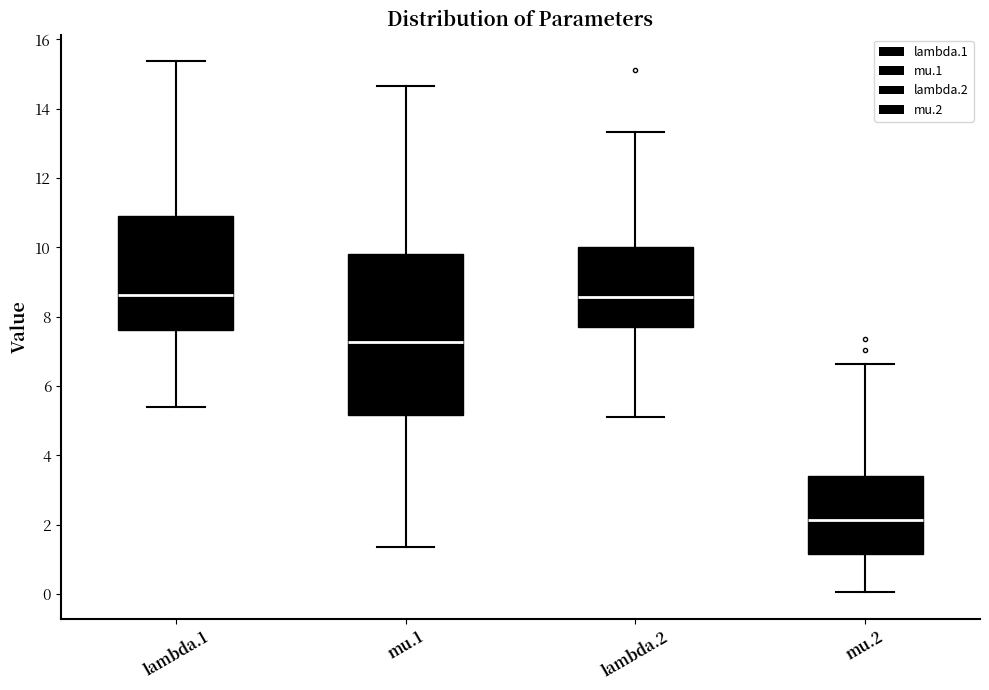

Reading left to right, transcribe this box plot: for each box, give where its median line is, the range the box spans, and where its two whiskers end, as read against the y-axis. The values are not printed on the chart, so give them approximately, as read against the axis.

lambda.1: median 8.6, box 7.6 to 11.0, whiskers 5.4 to 15.4
mu.1: median 7.2, box 5.2 to 9.8, whiskers 1.4 to 14.6
lambda.2: median 8.6, box 7.8 to 10.0, whiskers 5.2 to 13.4
mu.2: median 2.2, box 1.2 to 3.4, whiskers 0.0 to 6.6